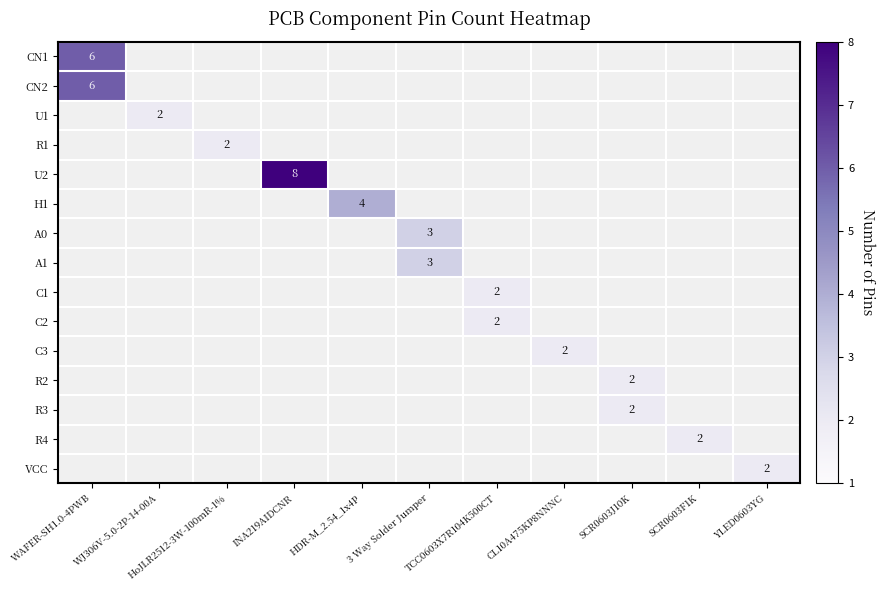

Is the value of R1 at CL10A475KP8NNNC greater than the value of C2 at HDR-M_2.54_1x4P?

No